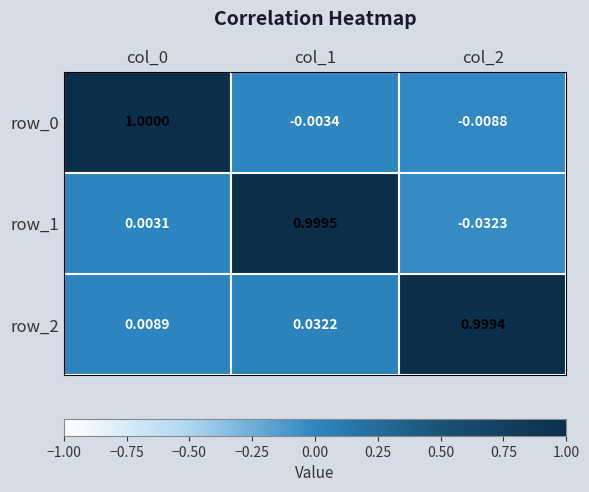

Count the number of categories in the chart.

3